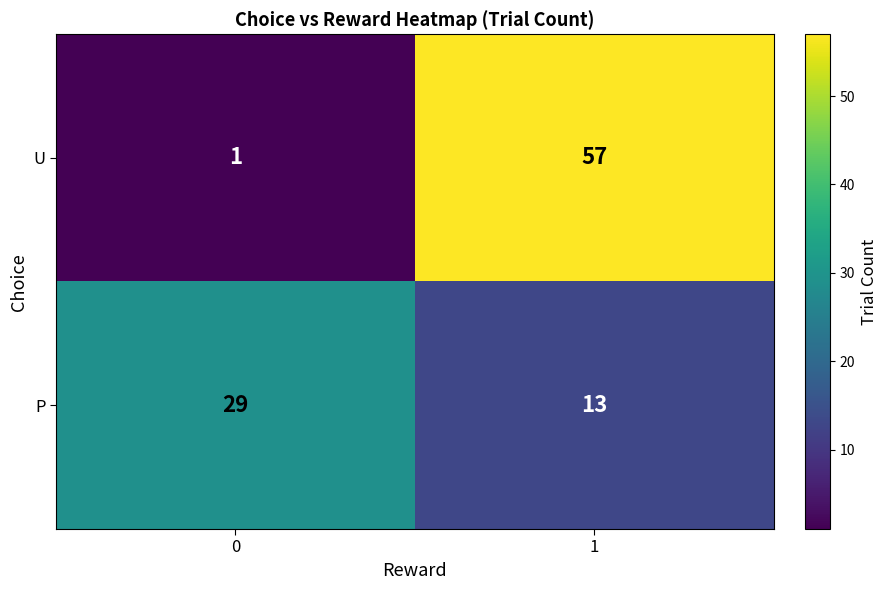

The value of P at 1 is 4. True or false?

False